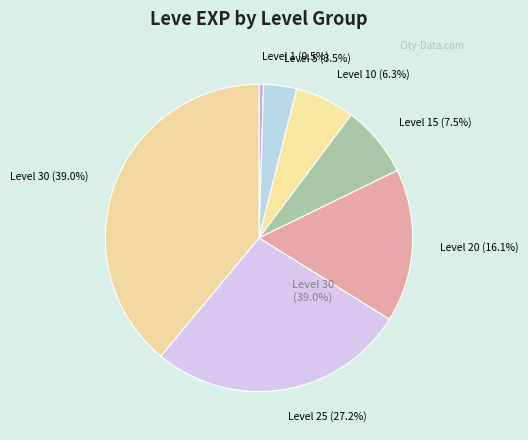

What percentage is the Level 15 slice, to the nearest percent?

8%